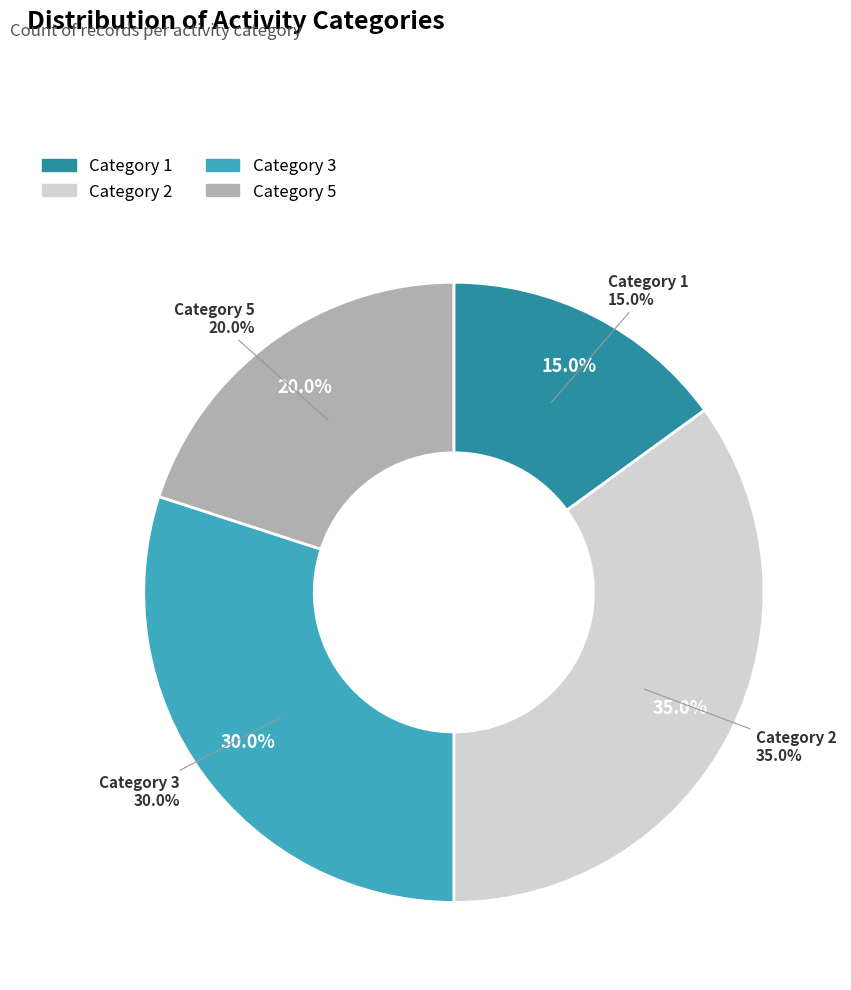

How many segments does this pie chart have?

4